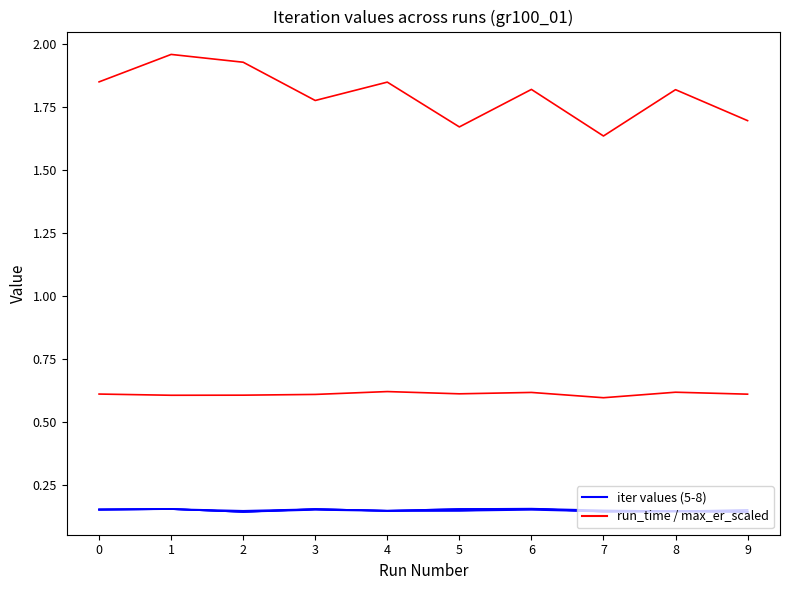

True or false: run_time has a value of 1.7 at 9.

True